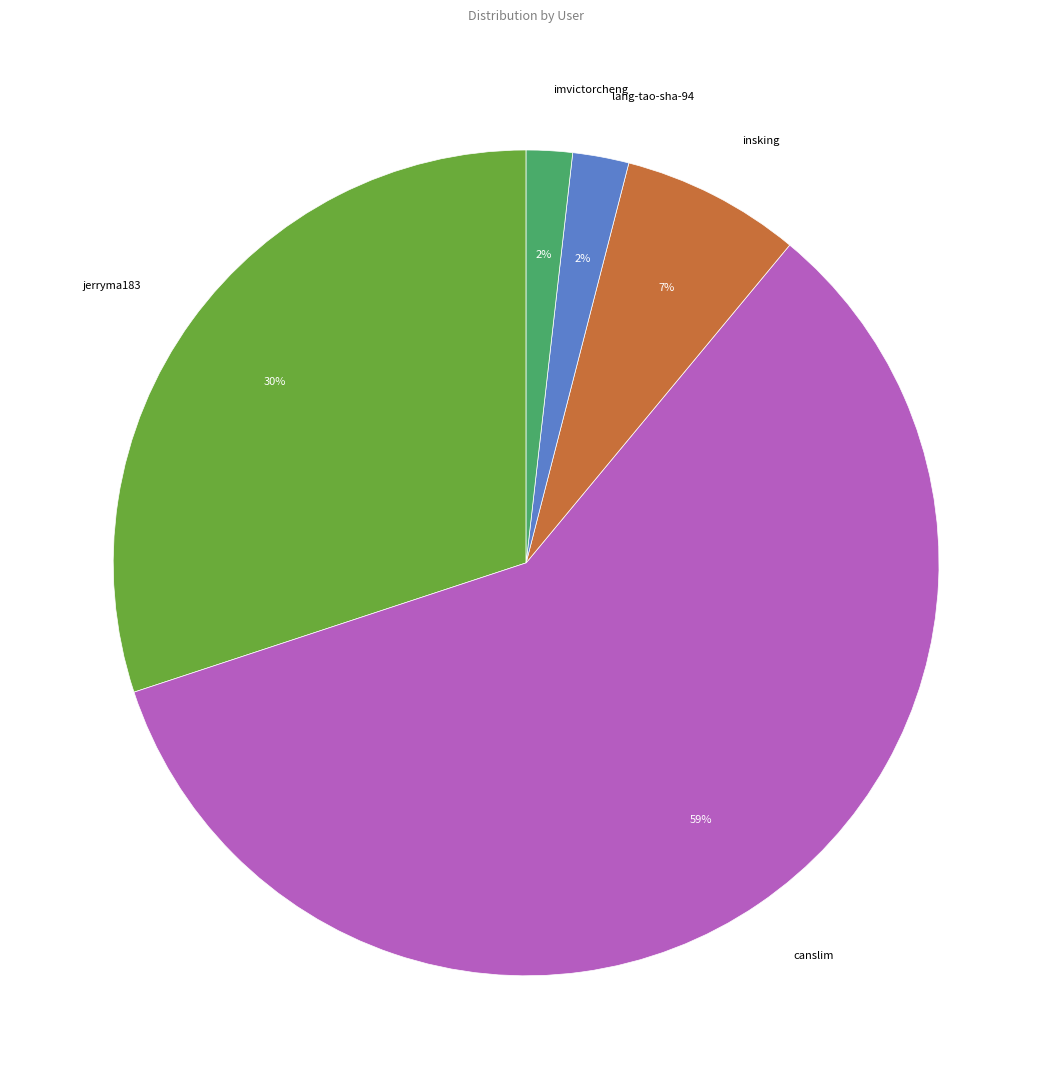

How many slices are in this pie chart?

5